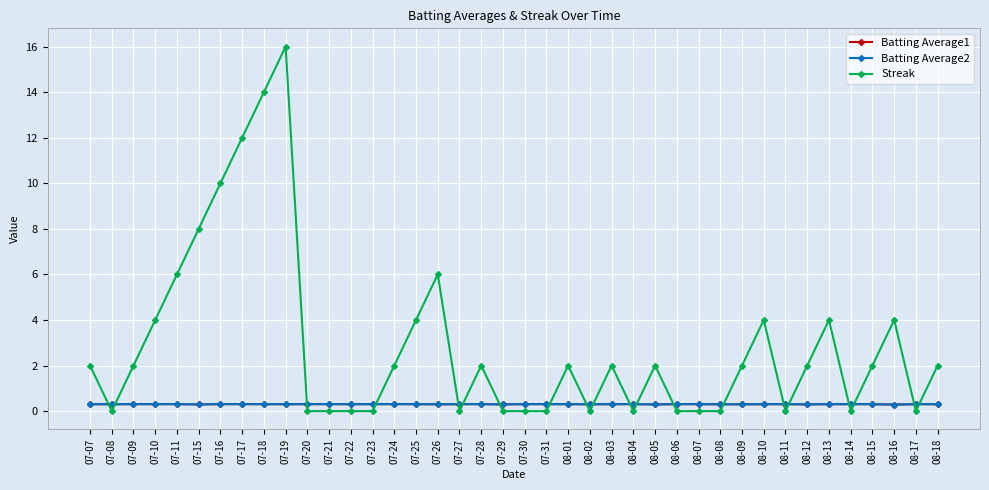

Reading left to right, extract all data points from this chart.

Batting Average1: 07-07=0.3	07-08=0.3	07-09=0.3	07-10=0.3	07-11=0.3	07-15=0.3	07-16=0.3	07-17=0.3	07-18=0.3	07-19=0.3	07-20=0.3	07-21=0.3	07-22=0.3	07-23=0.3	07-24=0.3	07-25=0.3	07-26=0.3	07-27=0.3	07-28=0.3	07-29=0.3	07-30=0.3	07-31=0.3	08-01=0.3	08-02=0.3	08-03=0.3	08-04=0.3	08-05=0.3	08-06=0.3	08-07=0.3	08-08=0.3	08-09=0.3	08-10=0.3	08-11=0.3	08-12=0.3	08-13=0.3	08-14=0.3	08-15=0.3	08-16=0.3	08-17=0.3	08-18=0.3
Batting Average2: 07-07=0.3	07-08=0.3	07-09=0.3	07-10=0.3	07-11=0.3	07-15=0.3	07-16=0.3	07-17=0.3	07-18=0.3	07-19=0.3	07-20=0.3	07-21=0.3	07-22=0.3	07-23=0.3	07-24=0.3	07-25=0.3	07-26=0.3	07-27=0.3	07-28=0.3	07-29=0.3	07-30=0.3	07-31=0.3	08-01=0.3	08-02=0.3	08-03=0.3	08-04=0.3	08-05=0.3	08-06=0.3	08-07=0.3	08-08=0.3	08-09=0.3	08-10=0.3	08-11=0.3	08-12=0.3	08-13=0.3	08-14=0.3	08-15=0.3	08-16=0.3	08-17=0.3	08-18=0.3
Streak: 07-07=2.0	07-08=0.0	07-09=2.0	07-10=4.0	07-11=6.0	07-15=8.0	07-16=10.0	07-17=12.0	07-18=14.0	07-19=16.0	07-20=0.0	07-21=0.0	07-22=0.0	07-23=0.0	07-24=2.0	07-25=4.0	07-26=6.0	07-27=0.0	07-28=2.0	07-29=0.0	07-30=0.0	07-31=0.0	08-01=2.0	08-02=0.0	08-03=2.0	08-04=0.0	08-05=2.0	08-06=0.0	08-07=0.0	08-08=0.0	08-09=2.0	08-10=4.0	08-11=0.0	08-12=2.0	08-13=4.0	08-14=0.0	08-15=2.0	08-16=4.0	08-17=0.0	08-18=2.0